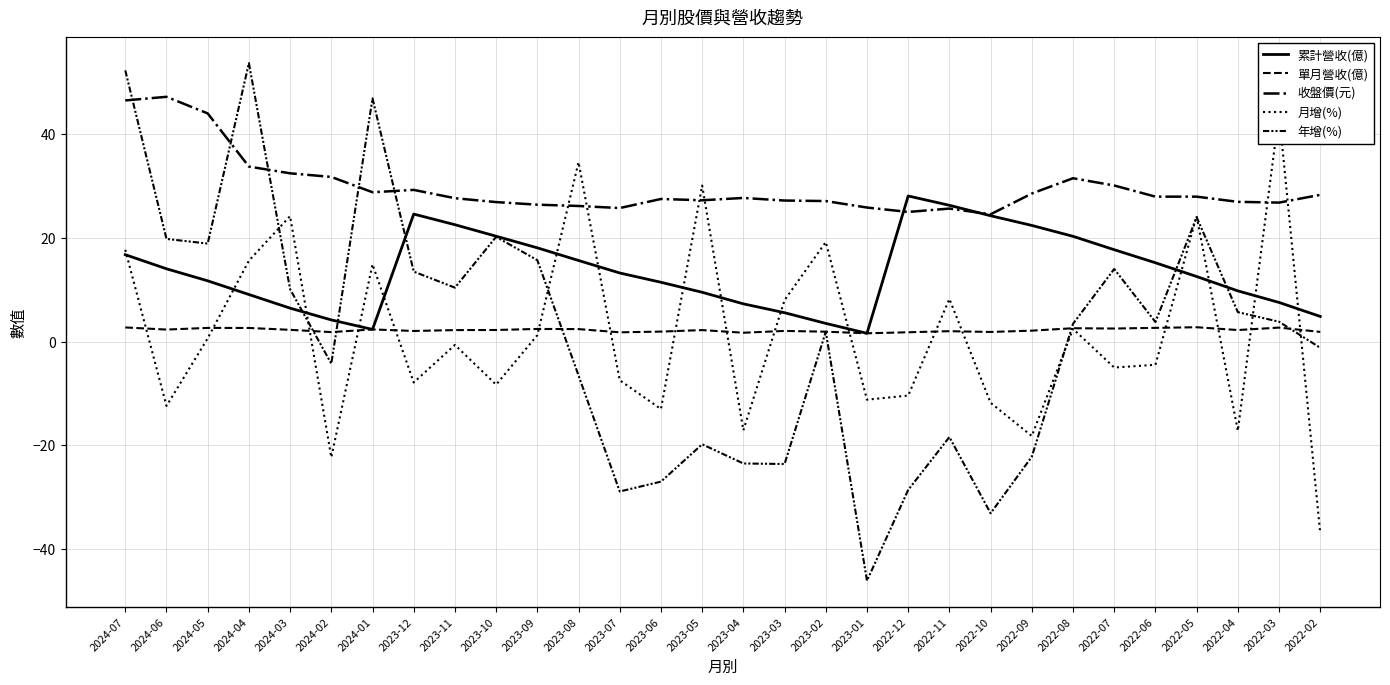

What is the label of the 13th point from the left?

2023-07